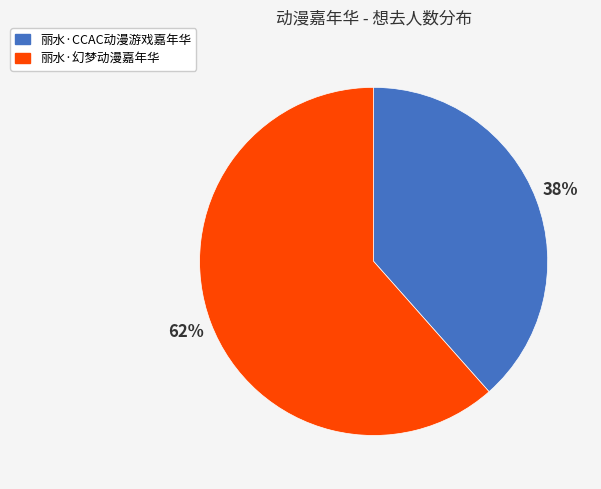

To the nearest percent, what is the average slice percentage?

50%